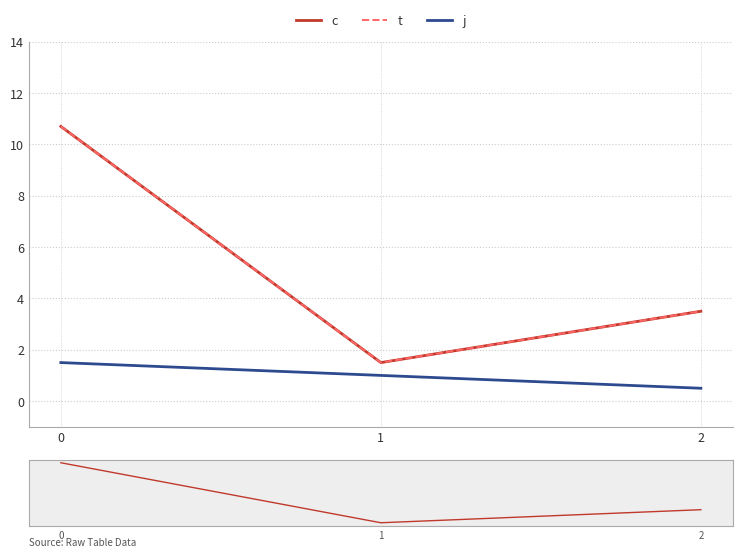

Rank the categories by t value from lowest to highest.

1, 2, 0